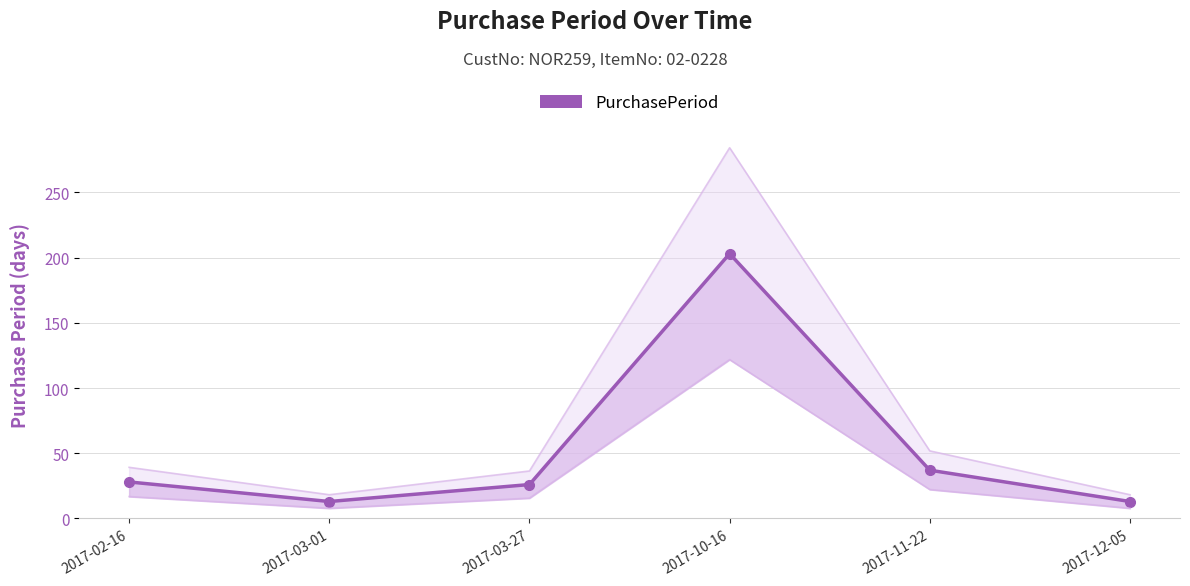

How many interior local peaks (higher than both neighbors) does the data have?

1